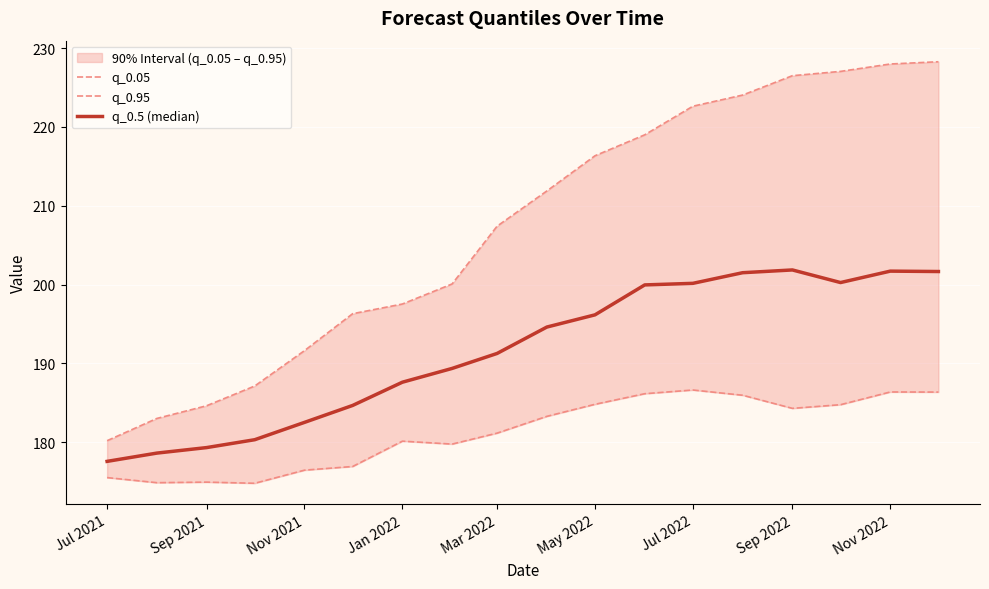

Reading left to right, transcribe all the data shown in this chart.

q_0.05: 175.5	174.8	174.9	174.8	176.4	176.9	180.1	179.7	181.1	183.3	184.8	186.1	186.6	185.9	184.3	184.7	186.4	186.3
q_0.95: 180.2	183.0	184.6	187.1	191.6	196.3	197.5	200.1	207.4	211.9	216.3	219.0	222.6	224.1	226.5	227.1	228.0	228.3
q_0.5 (median): 177.6	178.6	179.3	180.3	182.5	184.7	187.6	189.3	191.2	194.6	196.2	199.9	200.2	201.5	201.8	200.2	201.7	201.7